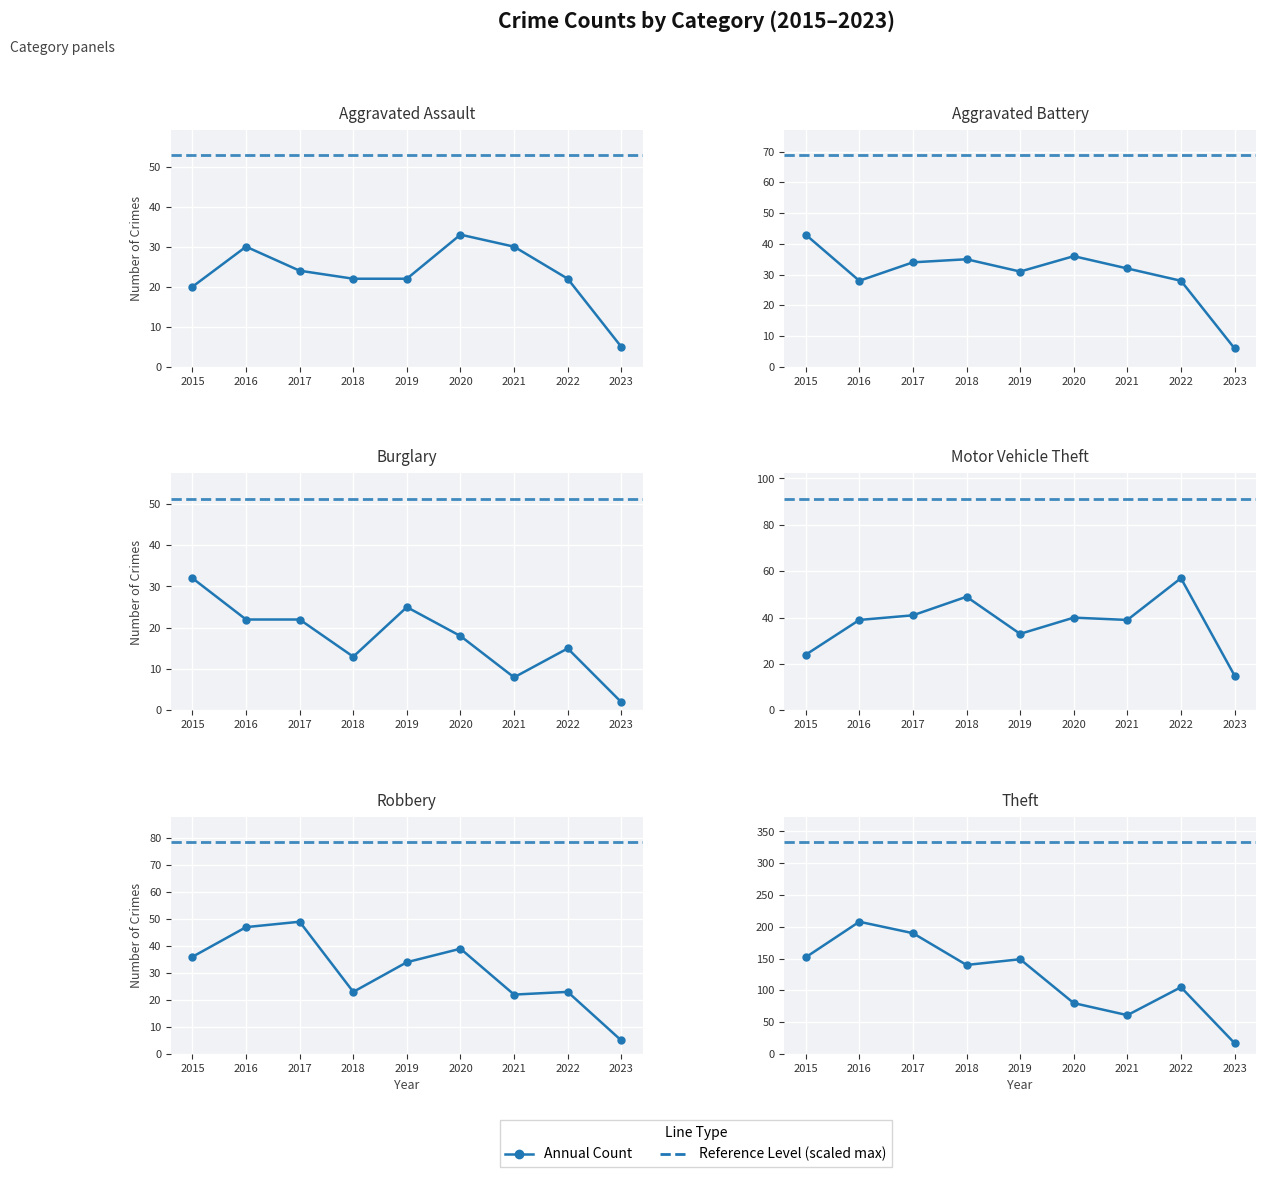

What is the lowest value of the Robbery series?

5